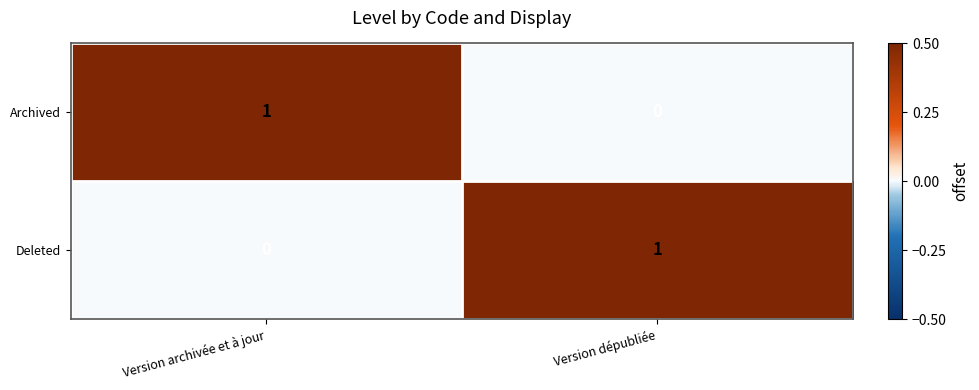

Is it true that Archived equals 0 at Version archivée et à jour?

False